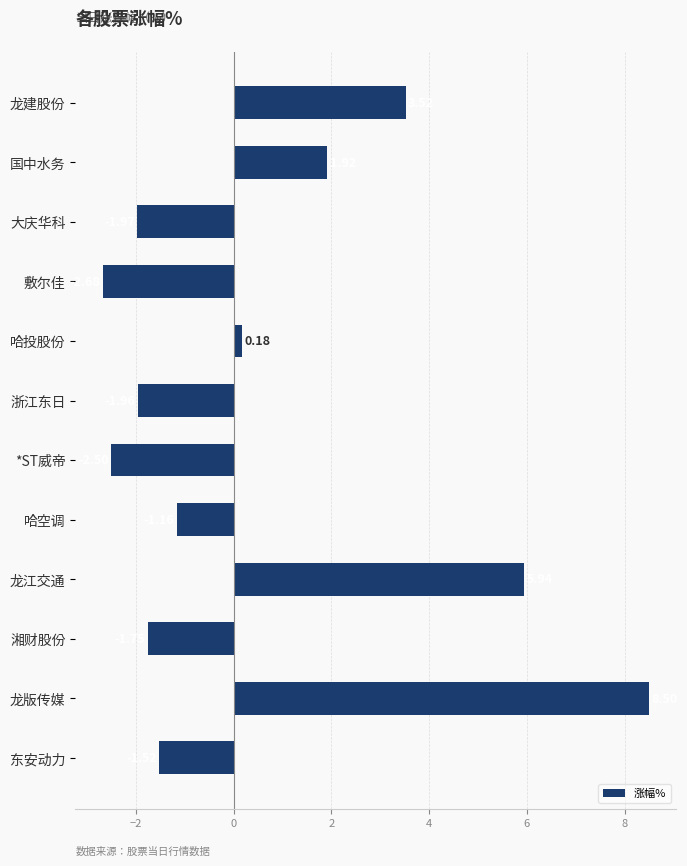

What is the label of the 9th bar from the top?

龙江交通